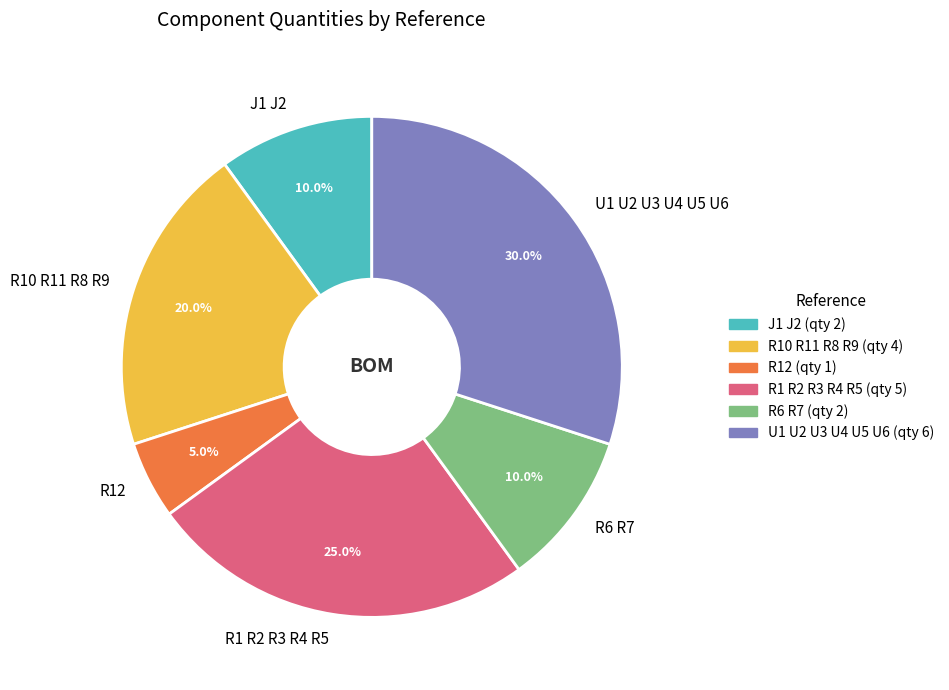

Do R6 R7 and R1 R2 R3 R4 R5 together represent more than half of the pie?

No